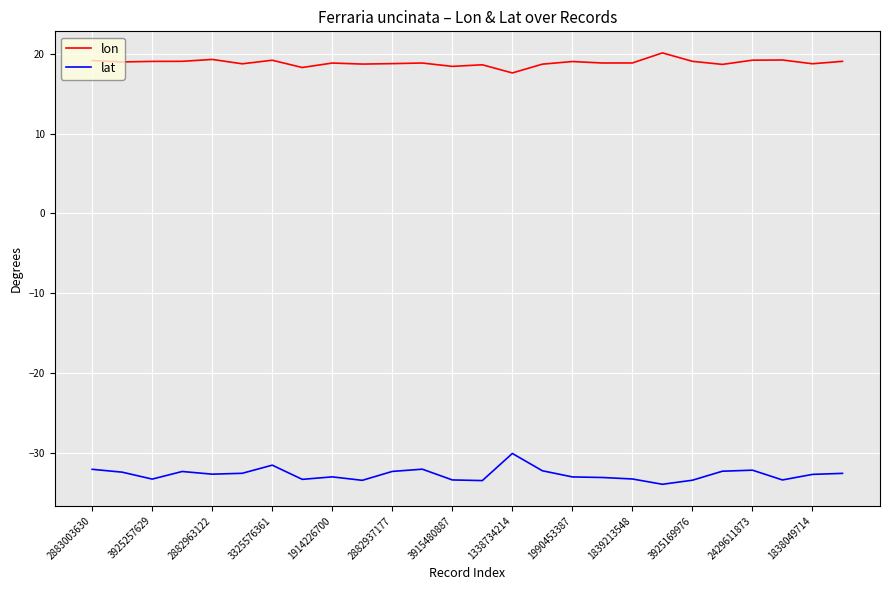

At how many categories does at least one series exceed 4?

26